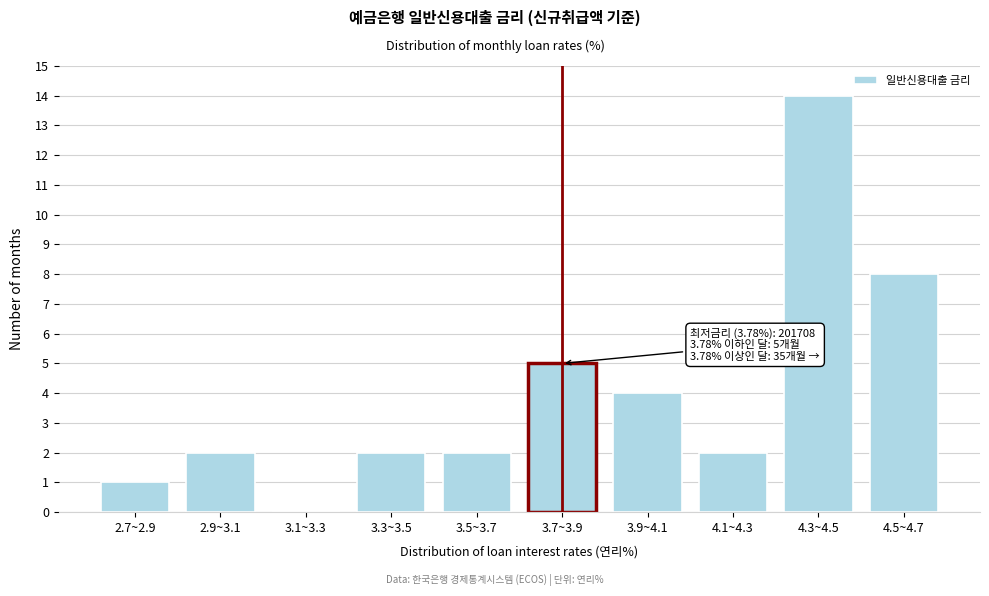

Reading left to right, list all the values displayed in this chart.

2.7~2.9=1	2.9~3.1=2	3.1~3.3=0	3.3~3.5=2	3.5~3.7=2	3.7~3.9=5	3.9~4.1=4	4.1~4.3=2	4.3~4.5=14	4.5~4.7=8